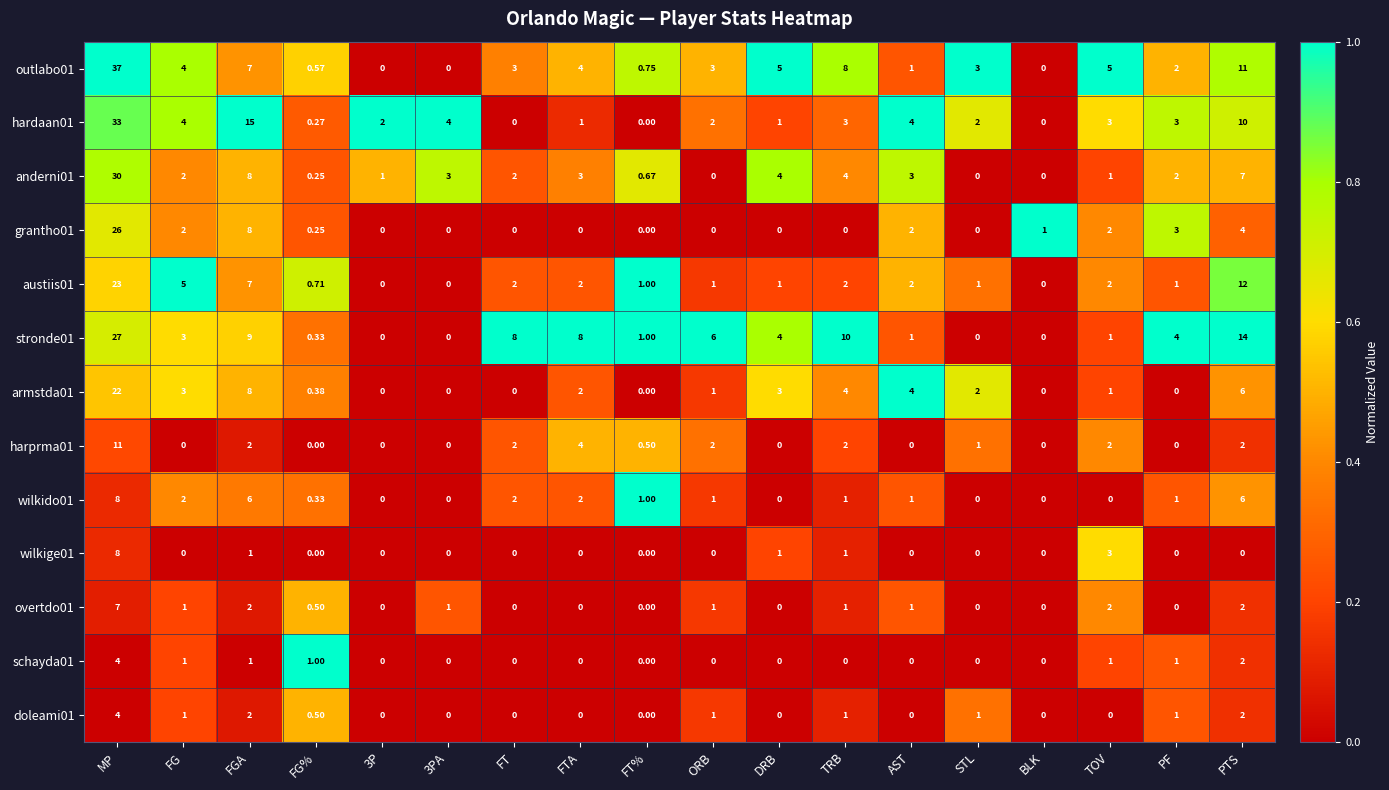

At which label does stronde01 first exceed 4?

MP